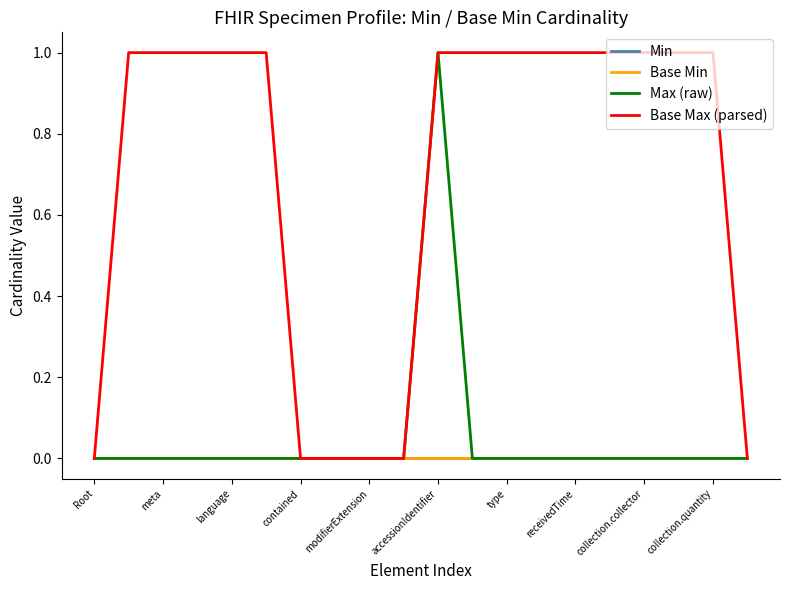

Does the chart display data point markers on the line(s)?

No